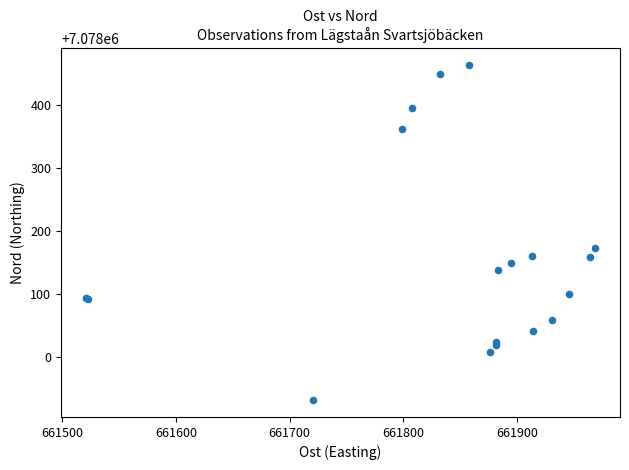

What Y value in the scatter plot is closest to 7078198?

7078174.1